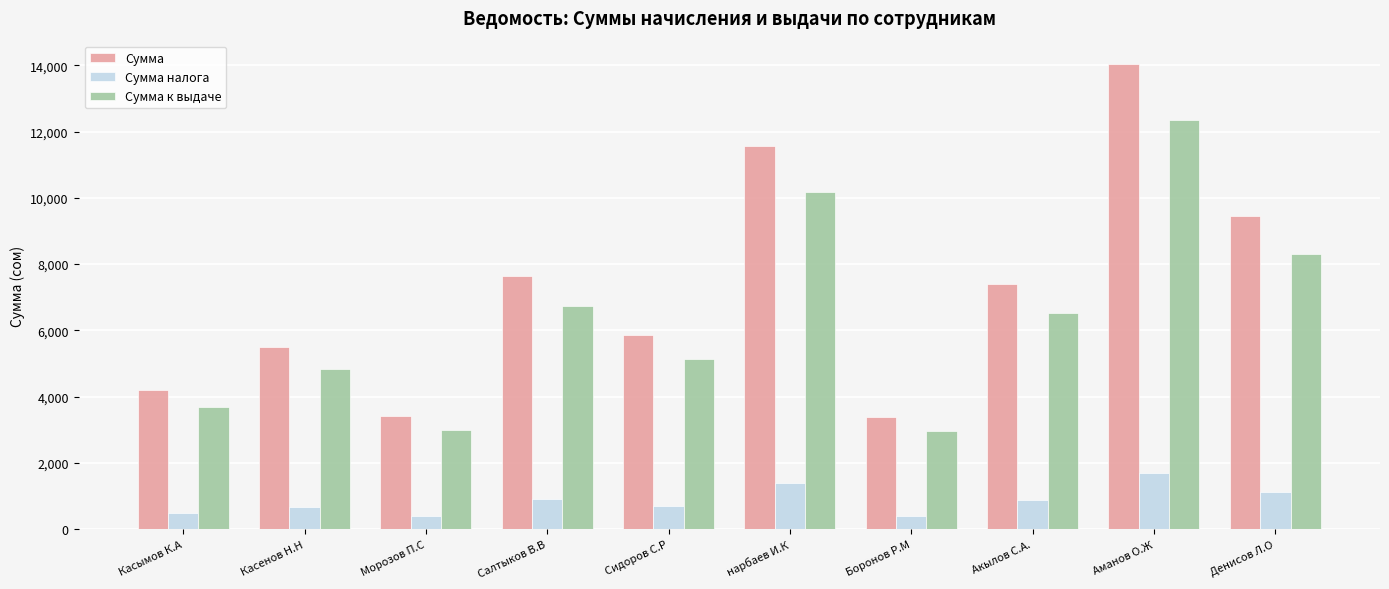

Which category has the highest value in the Сумма series?

Аманов О.Ж